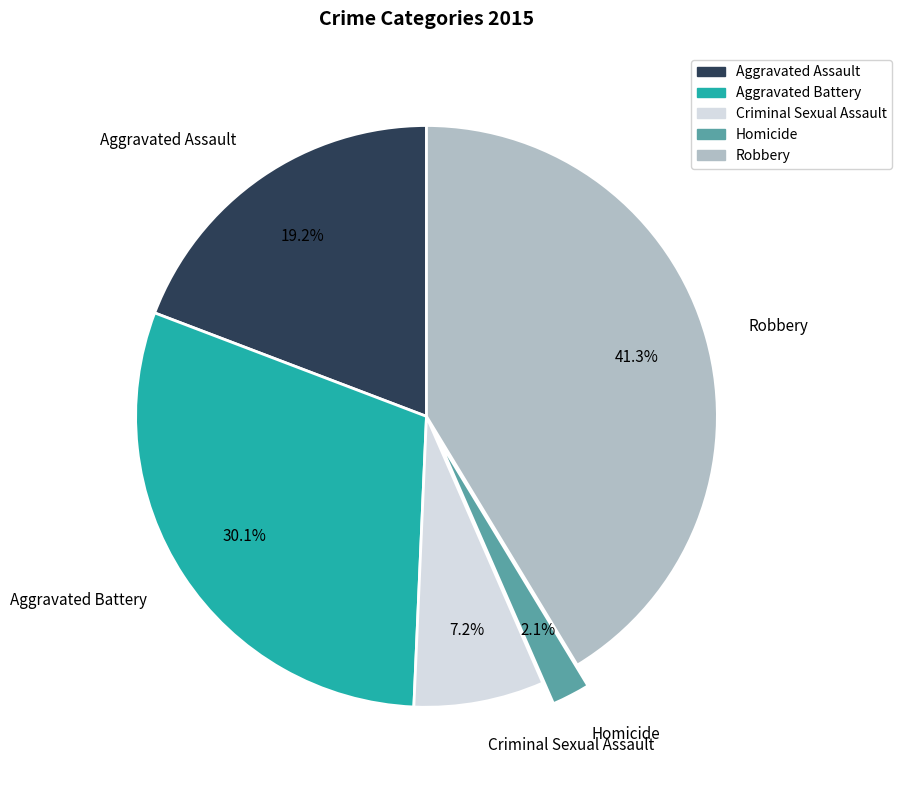

Does Criminal Sexual Assault represent more than half of the total?

No